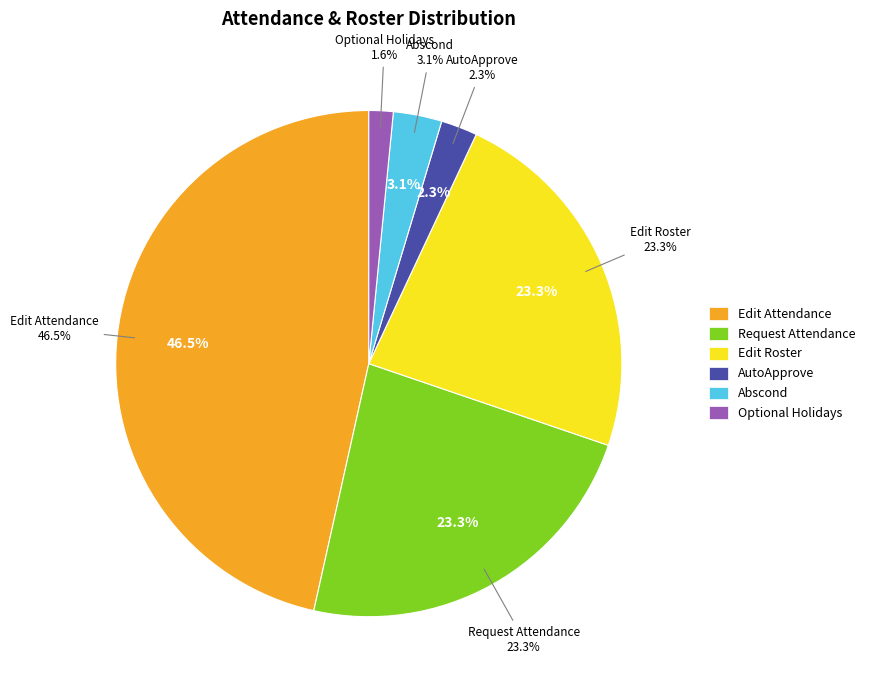

What is the change in value from Edit Roster to Abscond?

-26